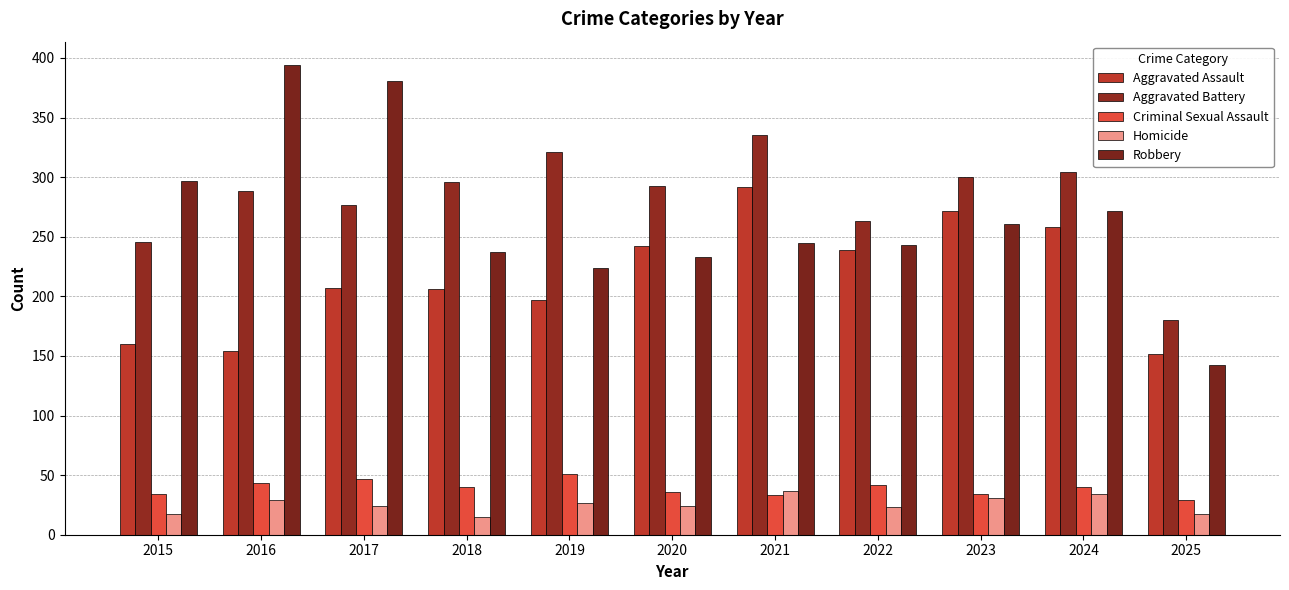

Read the Homicide value at 2018, to the nearest 10.

20